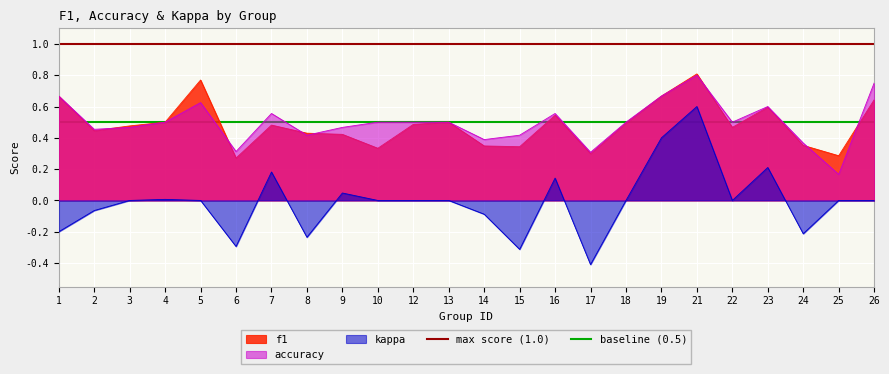

At which label does kappa reach its peak?

21